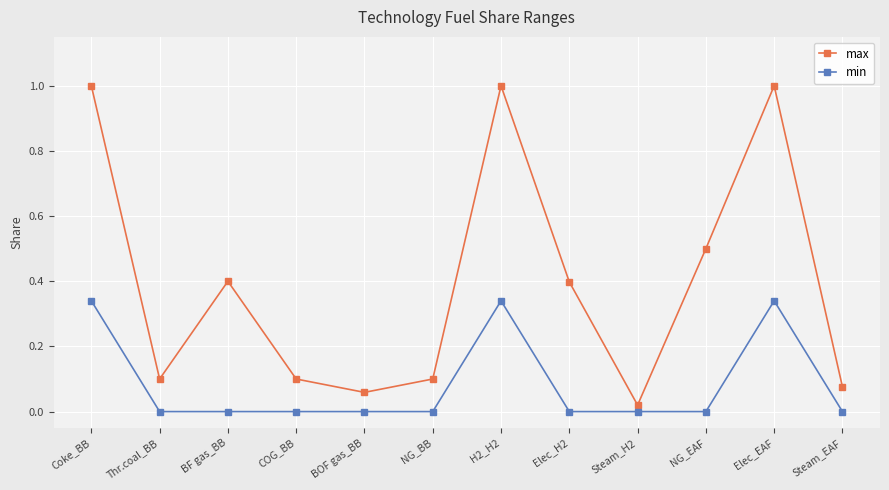

How many lines are shown in the chart?

2